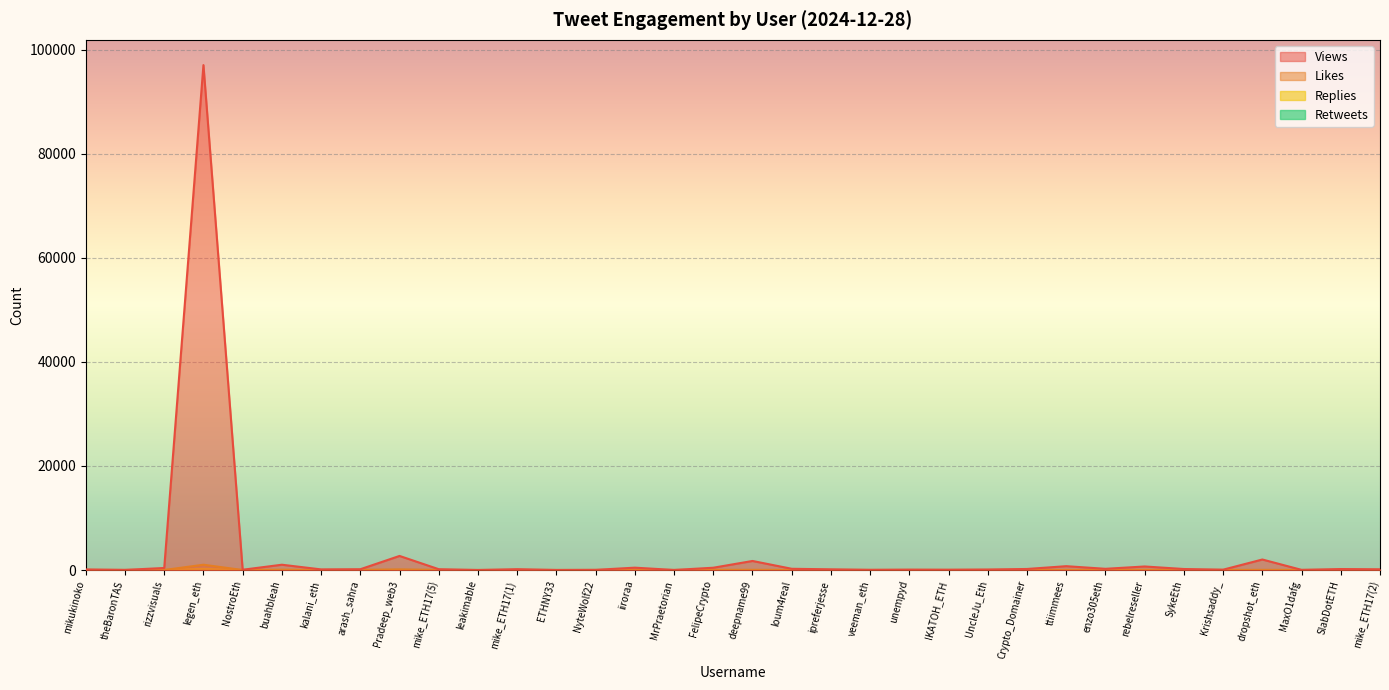

True or false: Retweets and Views intersect in this chart.

False